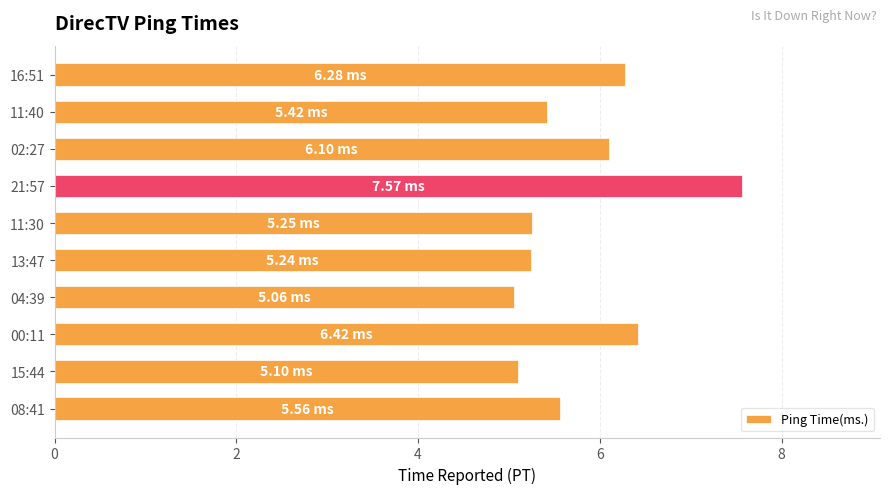

At which label is the value closest to 6?

02:27